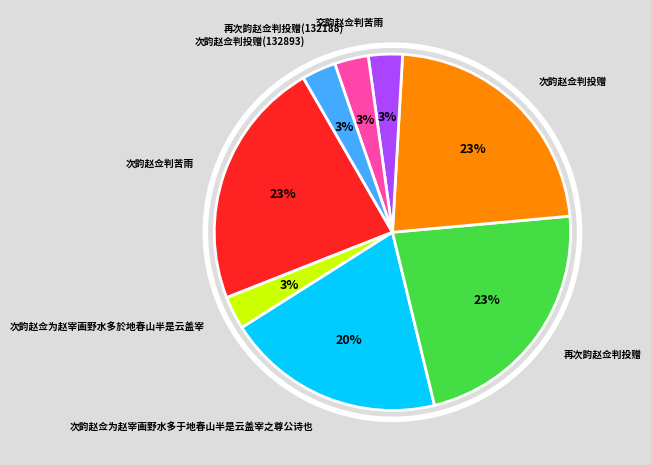

Combined, what portion of the pie is 次韵赵佥判投赠 and 再次韵赵佥判投赠?

45.3%